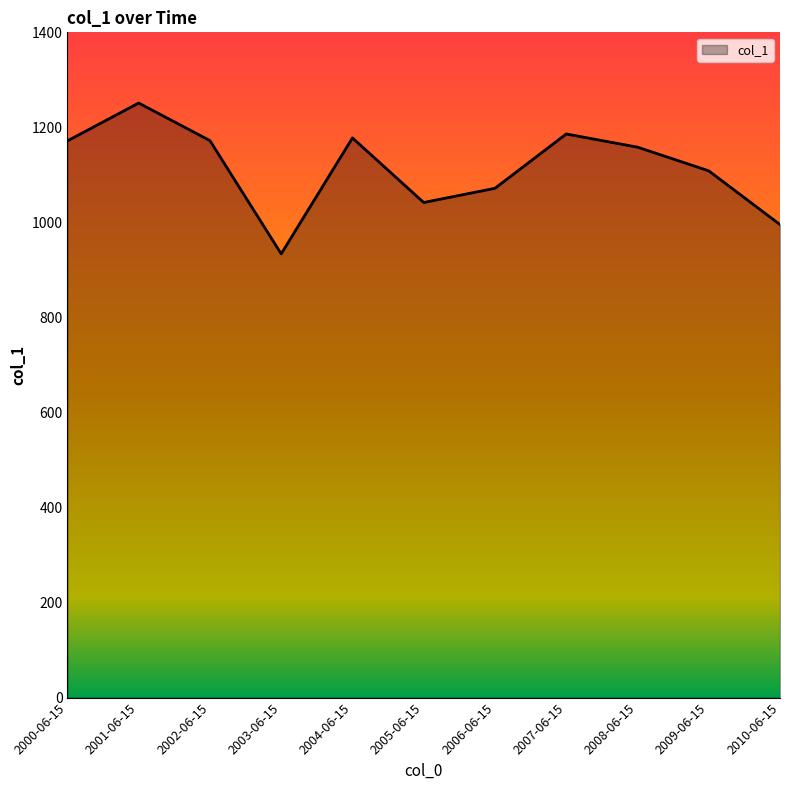

What is the difference between the values at 2000-06-15 and 2006-06-15?

99.7